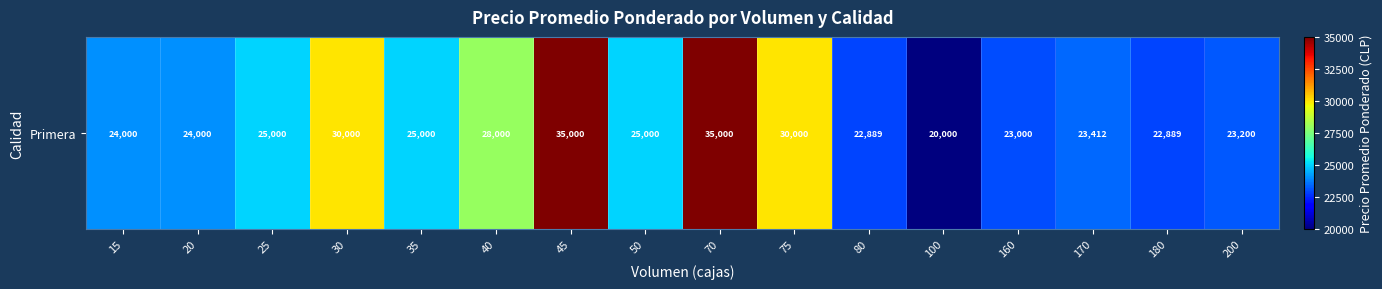

What is the approximate value at 70, to the nearest 100?

35000